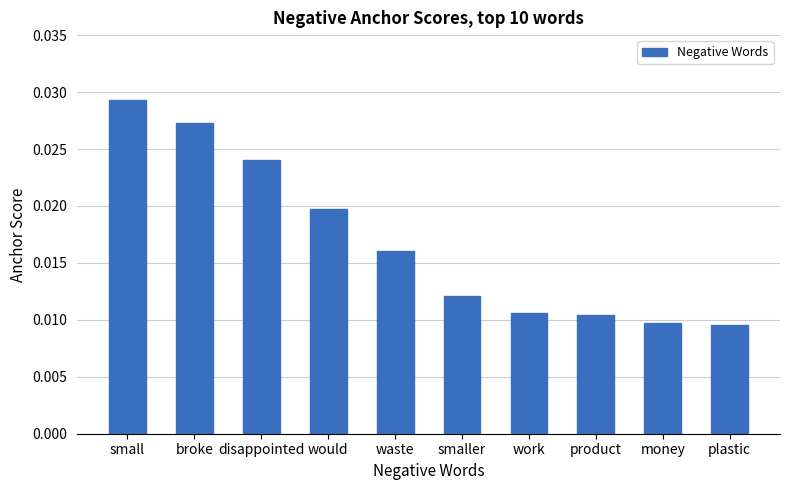

What position from the left is small?

1